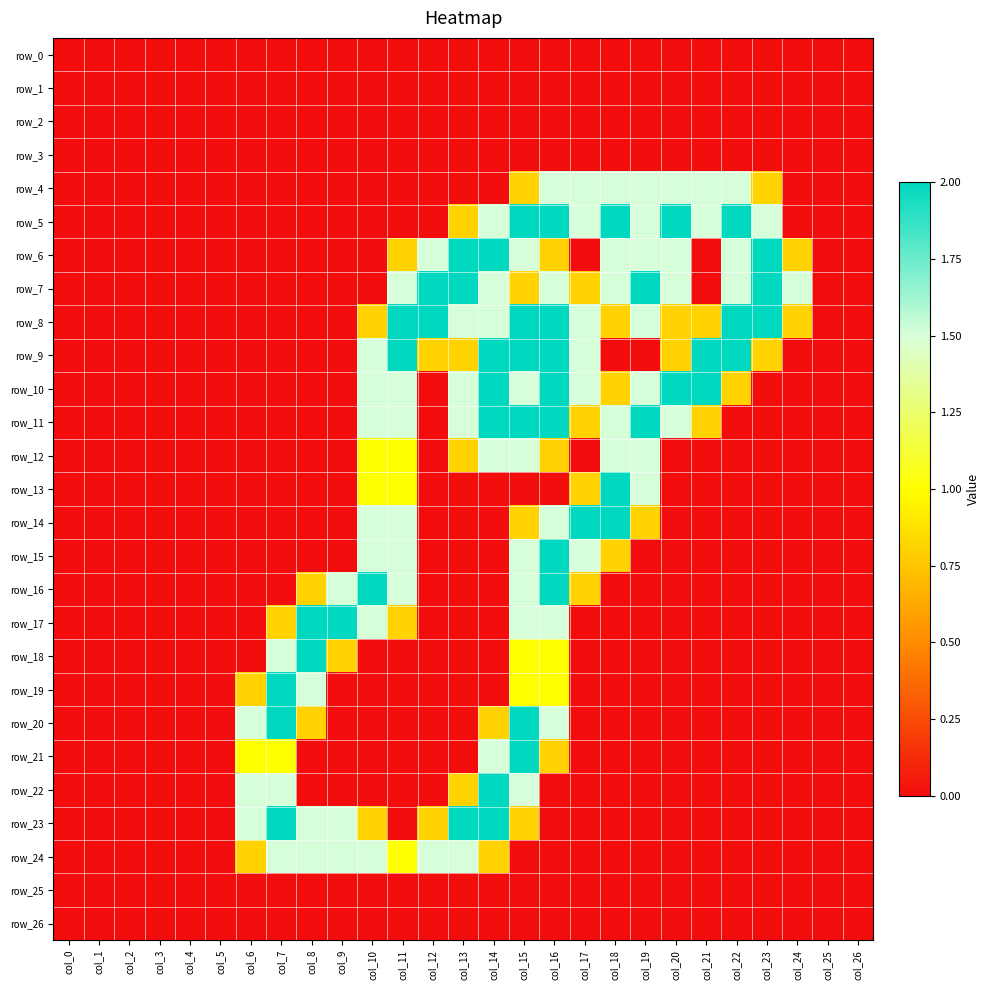

At col_8, list the series in order from largest to smallest.

row_17, row_18, row_19, row_23, row_24, row_16, row_20, row_0, row_1, row_2, row_3, row_4, row_5, row_6, row_7, row_8, row_9, row_10, row_11, row_12, row_13, row_14, row_15, row_21, row_22, row_25, row_26